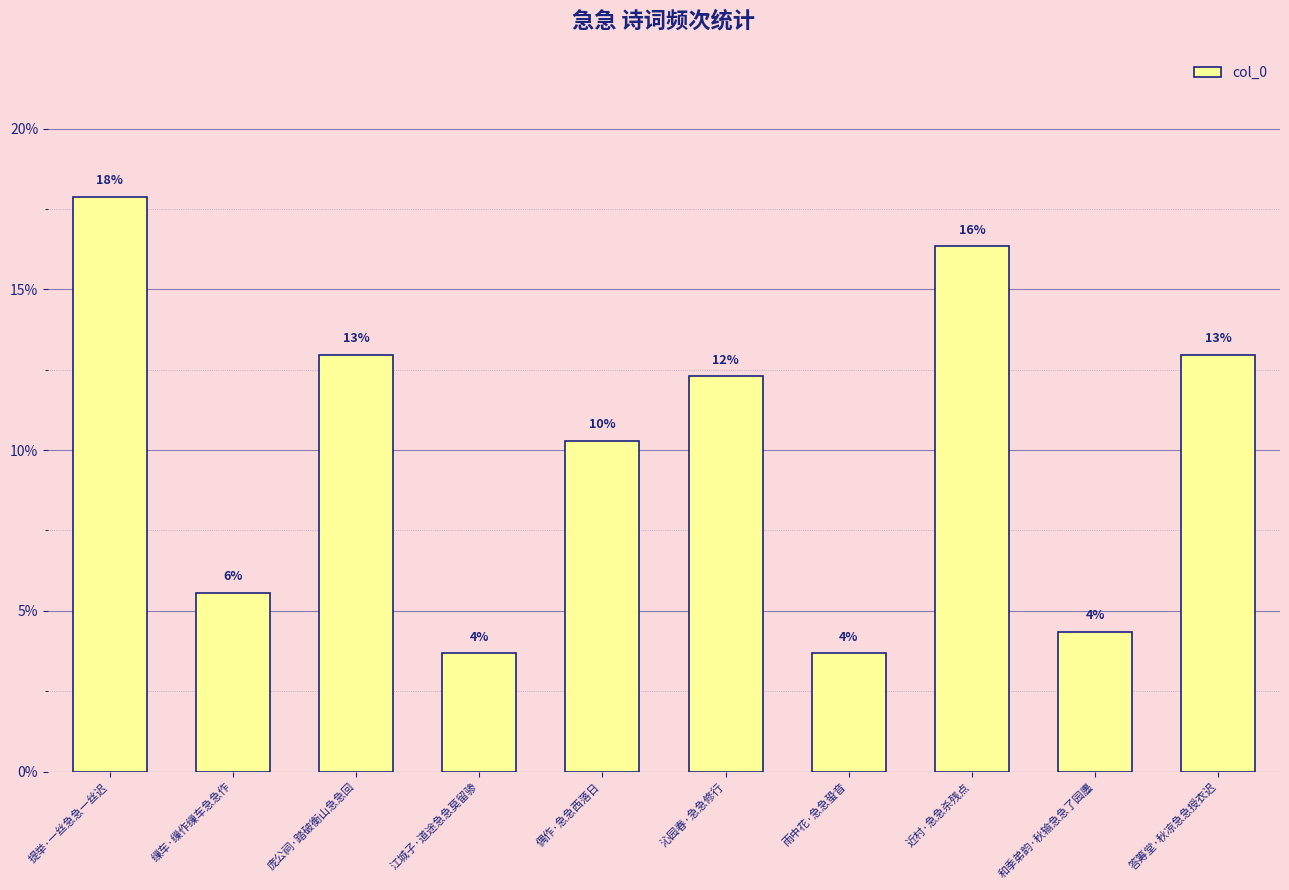

Are the bars horizontal?

No